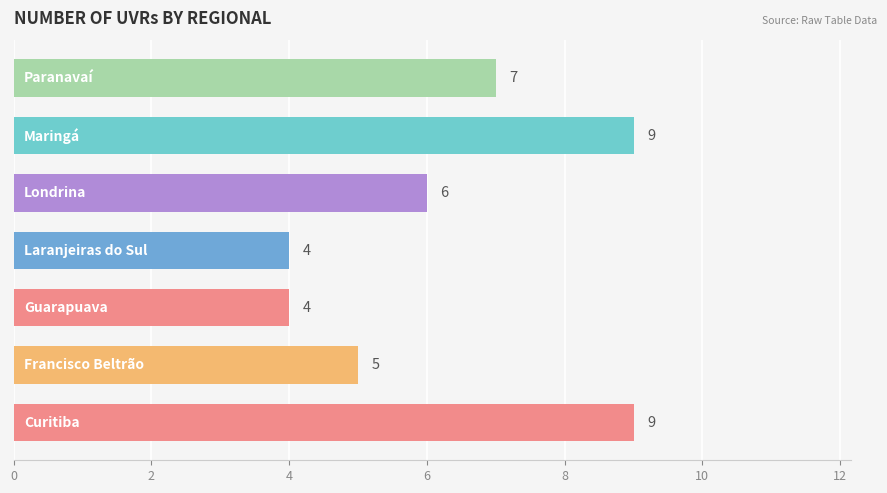

What is the average value?

6